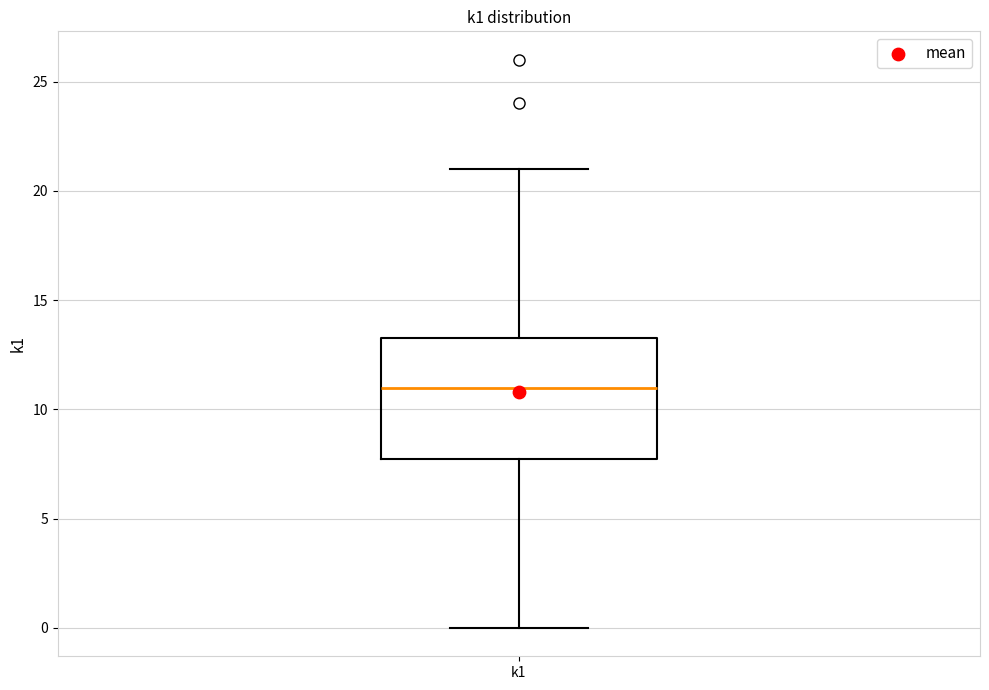

Where does the median line of the box for k1 sit on the y-axis? The values are not printed on the chart, so give them approximately, as read against the axis.

11.0